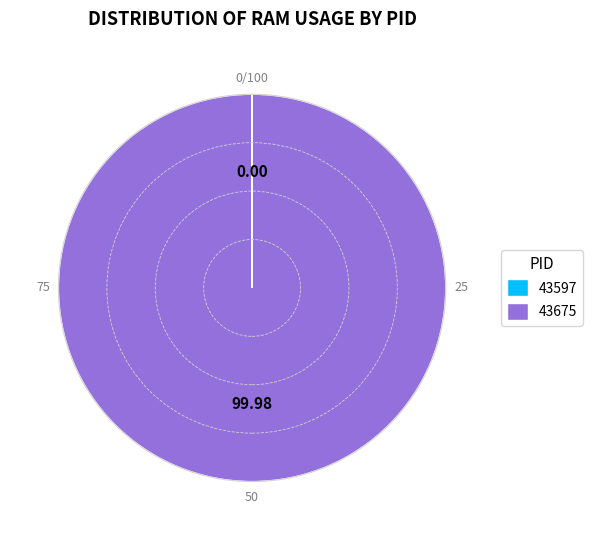

Which category accounts for the majority?

43675